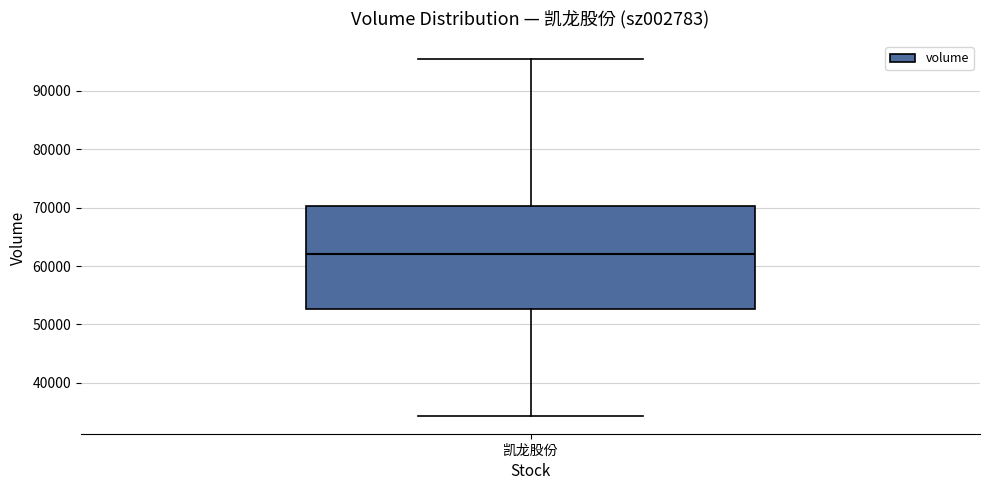

Where is the lower edge of the box for 凯龙股份 on the y-axis? The values are not printed on the chart, so give them approximately, as read against the axis.

53000